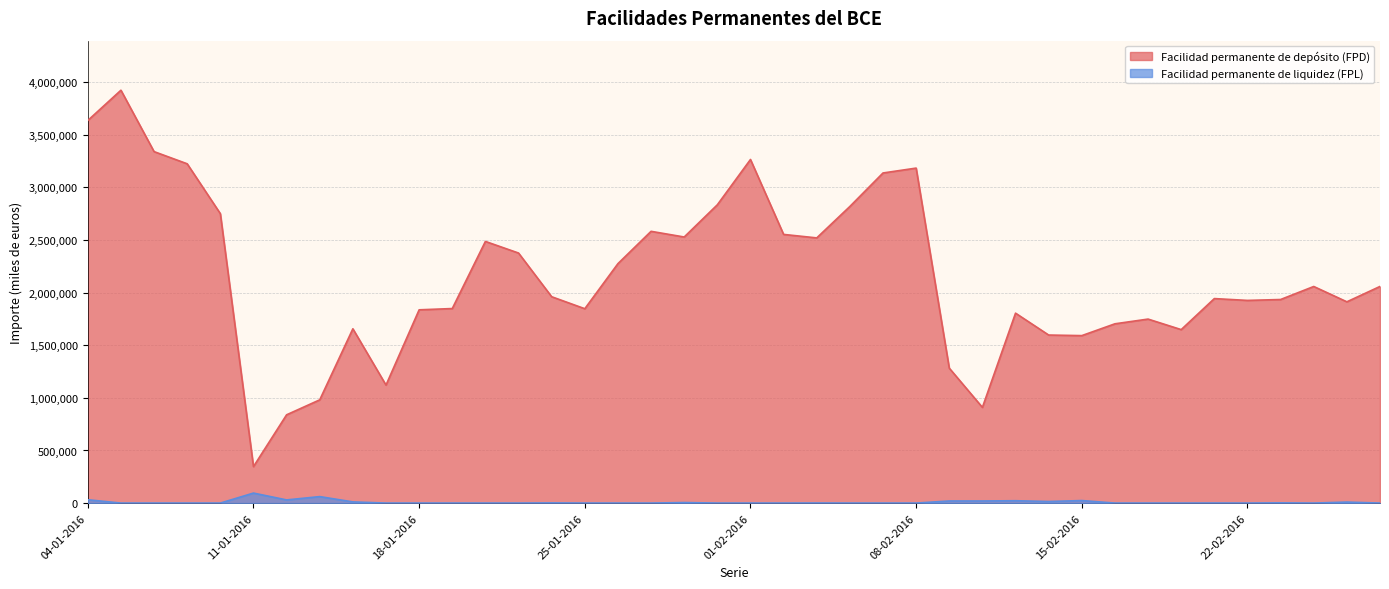

Which series has the largest range (max minus min)?

Facilidad permanente de depósito (FPD)